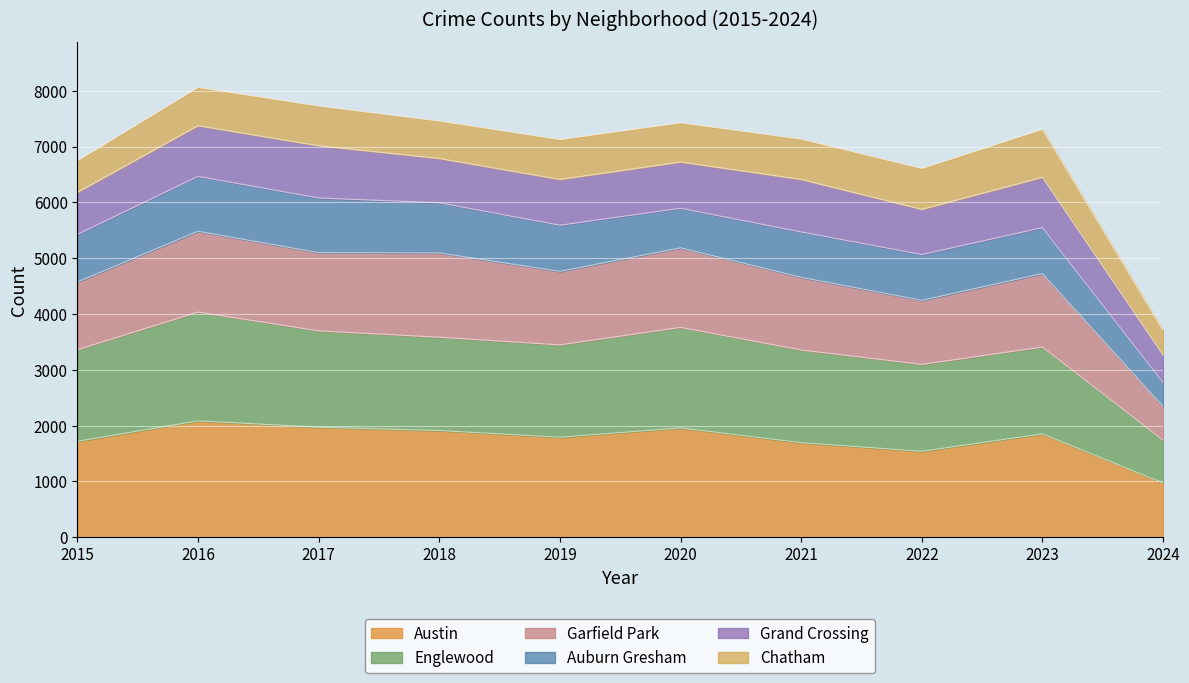

True or false: Austin has a value of 1141 at 2020.

False